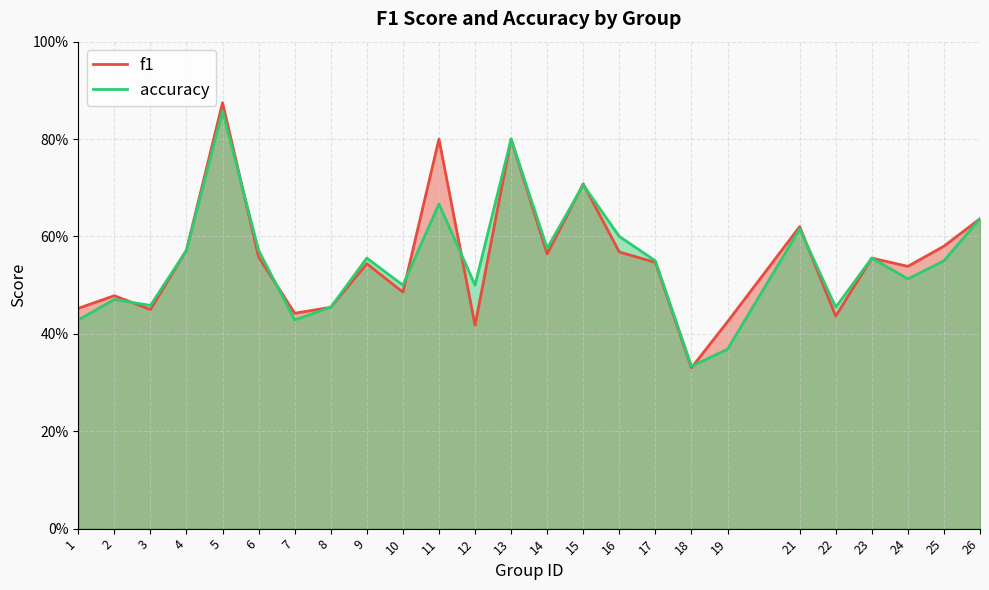

True or false: accuracy has a value of 0.3 at 17.

False